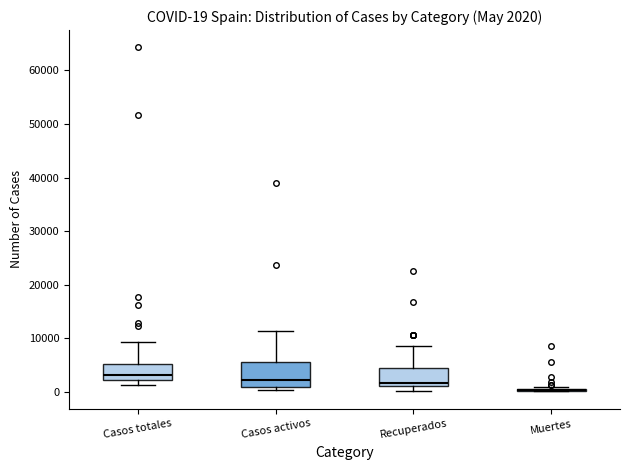

Comparing the boxes themselves (not the whiskers), which one is the tallest?

Casos activos